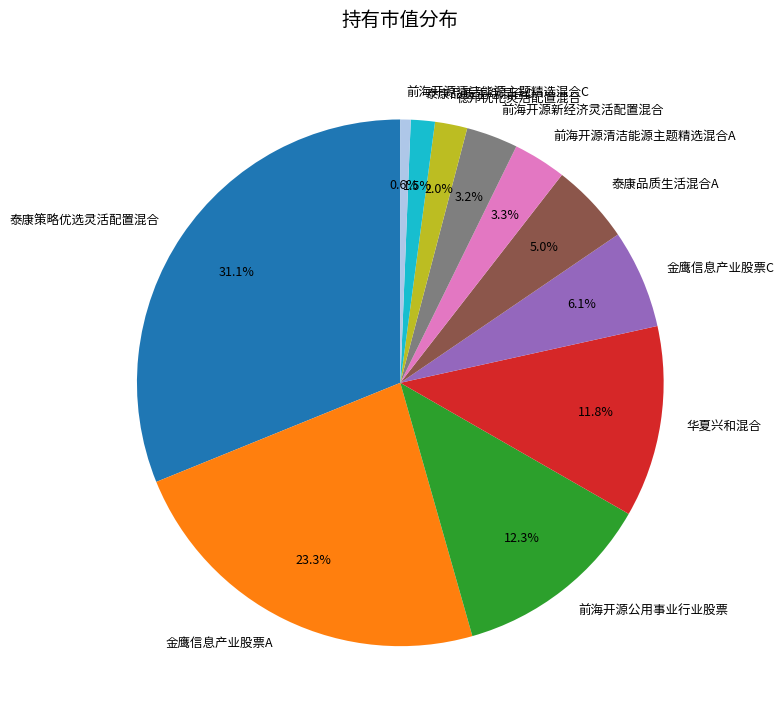

To the nearest percent, what portion does 前海开源新经济灵活配置混合 represent?

3%